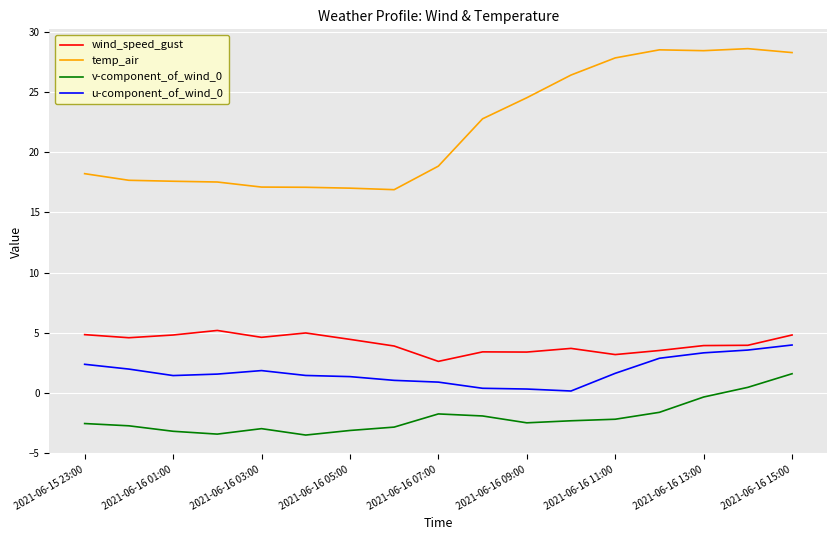

True or false: temp_air and u-component_of_wind_0 cross at least once.

False